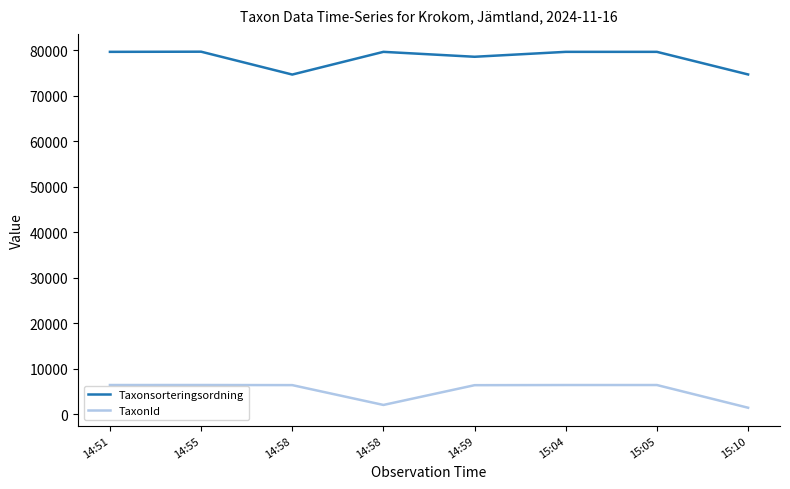

At which category does the chart reach its peak across all series?

14:55